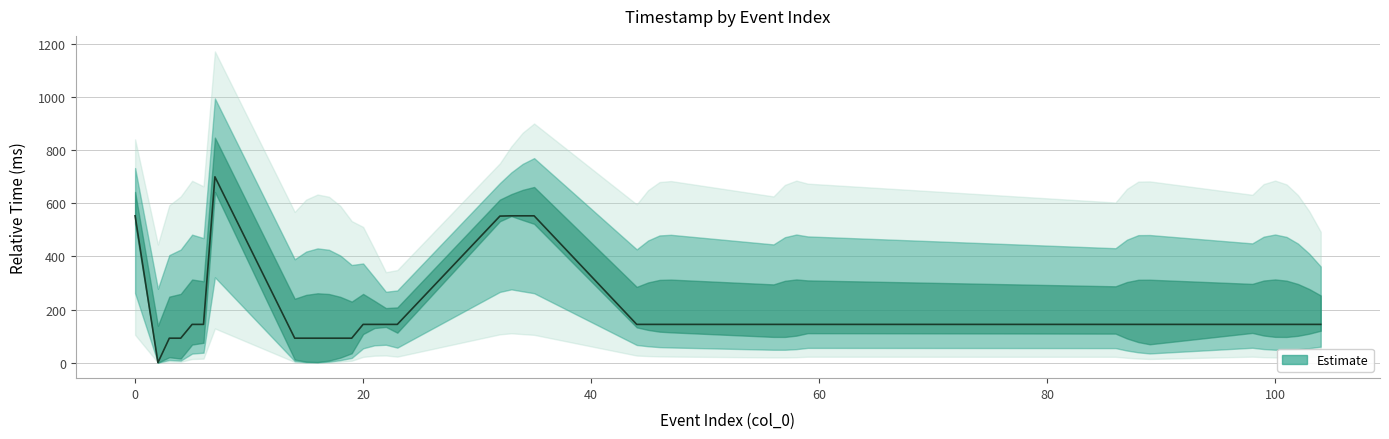

List the labels in order of value, smallest first.

2, 3, 4, 14, 15, 16, 17, 18, 19, 5, 6, 20, 21, 22, 23, 44, 45, 46, 47, 56, 57, 58, 59, 86, 87, 88, 89, 98, 99, 100, 101, 102, 103, 104, 32, 0, 33, 34, 35, 7